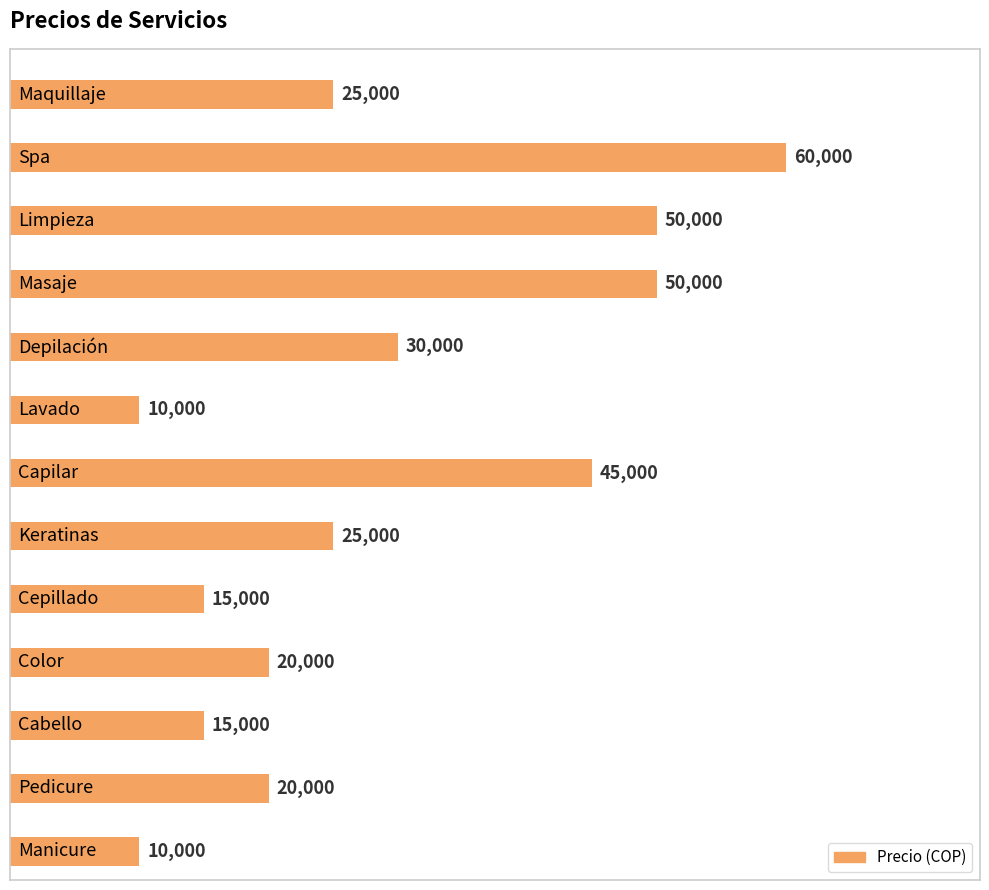

What is the smallest value displayed?

10000